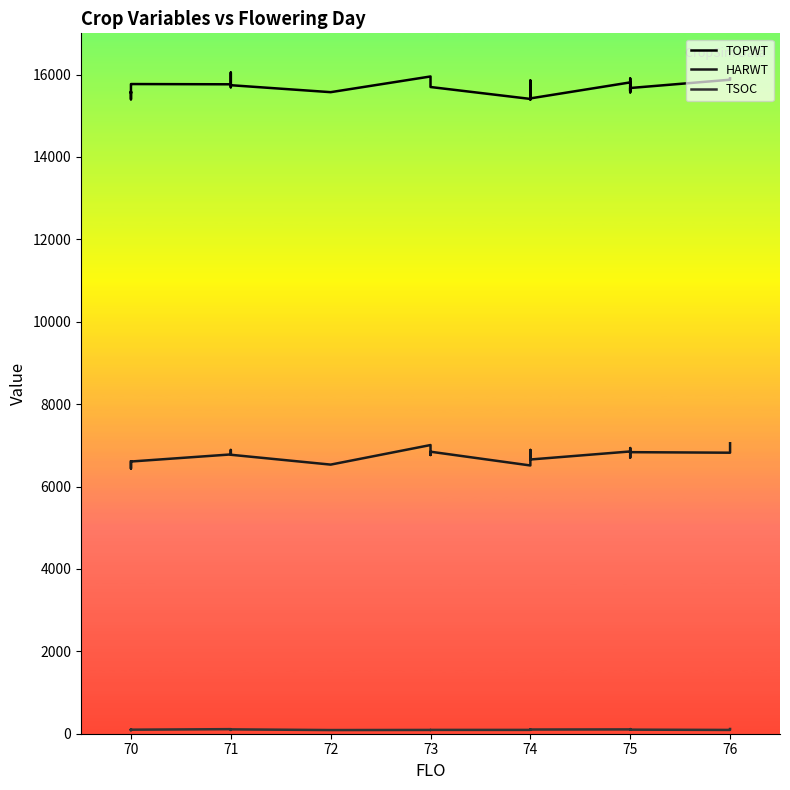

Is it true that TOPWT equals 22449 at 70?

False